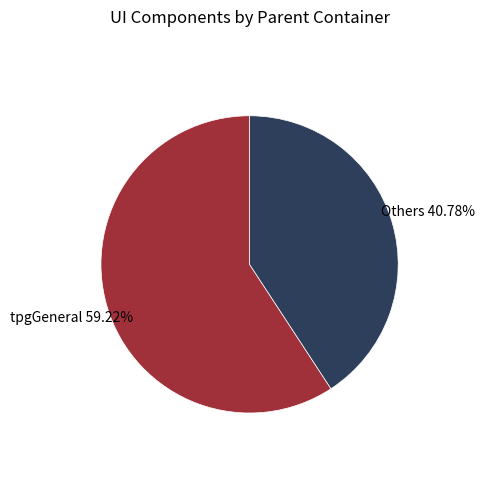

Between Others and tpgGeneral, which is larger?

tpgGeneral